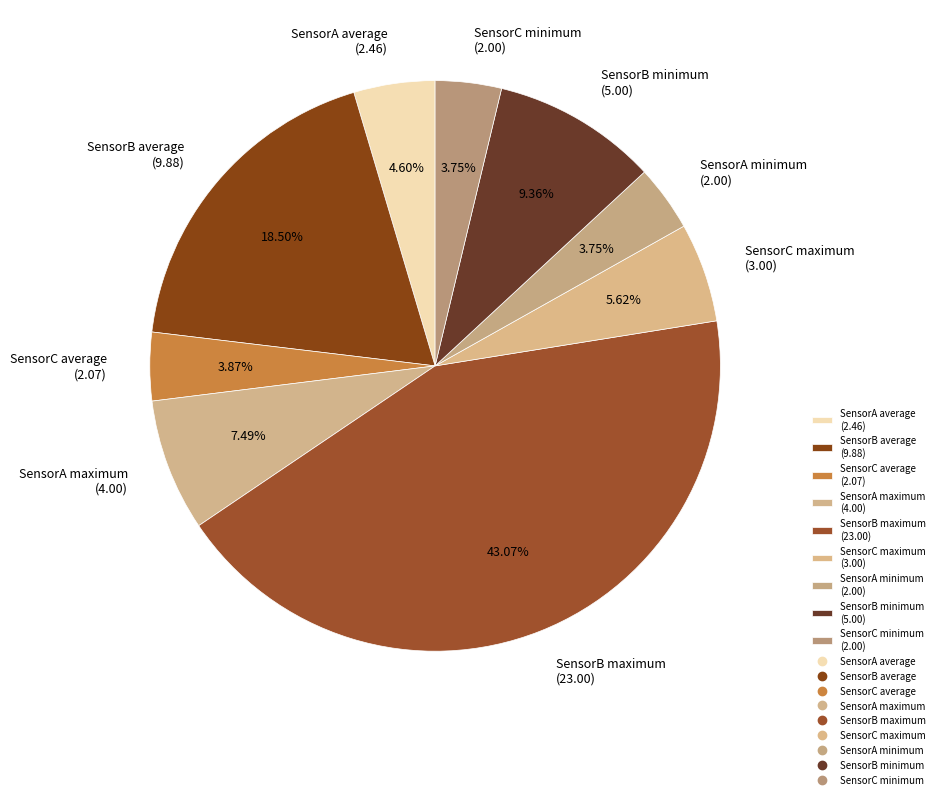

Does SensorC maximum (3.00) account for over 50% of the chart?

No